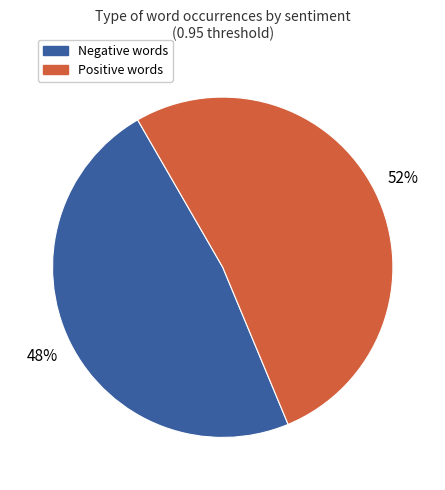

Count the number of slices in the pie.

2